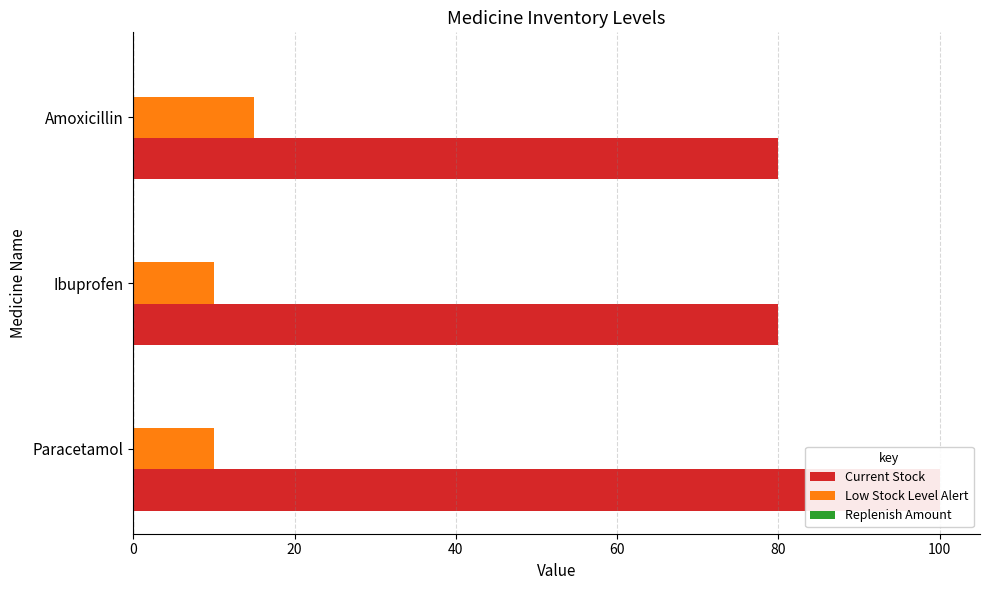

How many groups of bars are there?

3